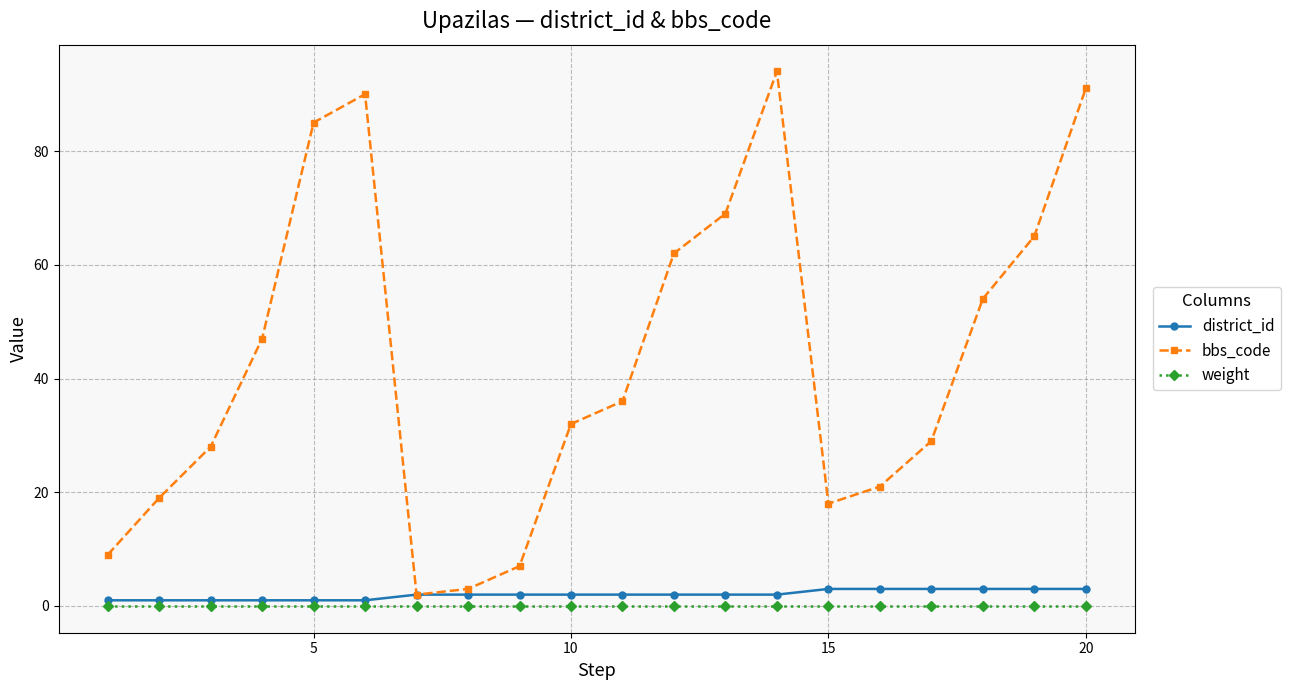

What is the highest value of the district_id series?

3